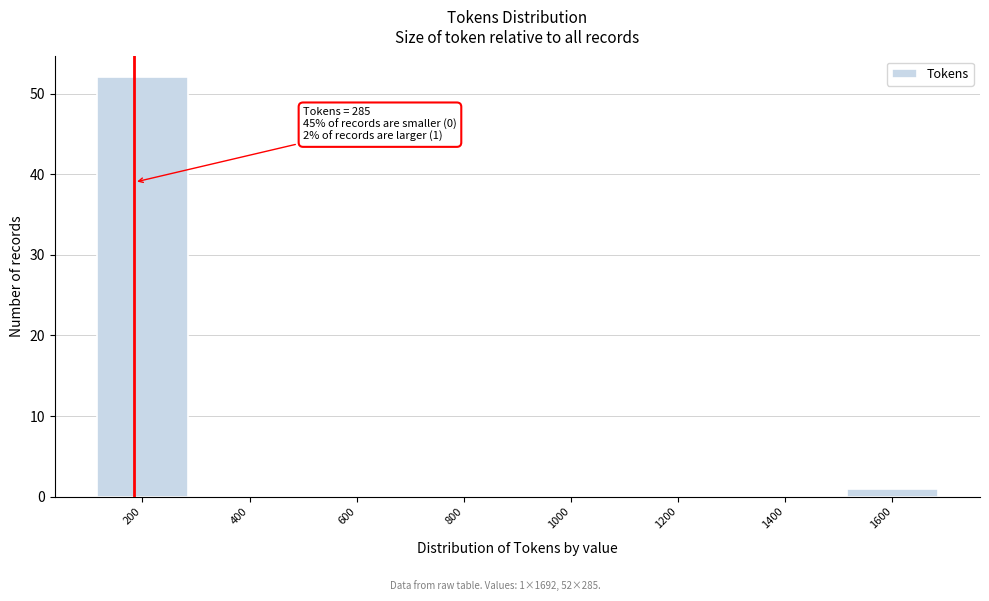

Reading left to right, list all the values displayed in this chart.

200=52	400=0	600=0	800=0	1000=0	1200=0	1400=0	1600=1